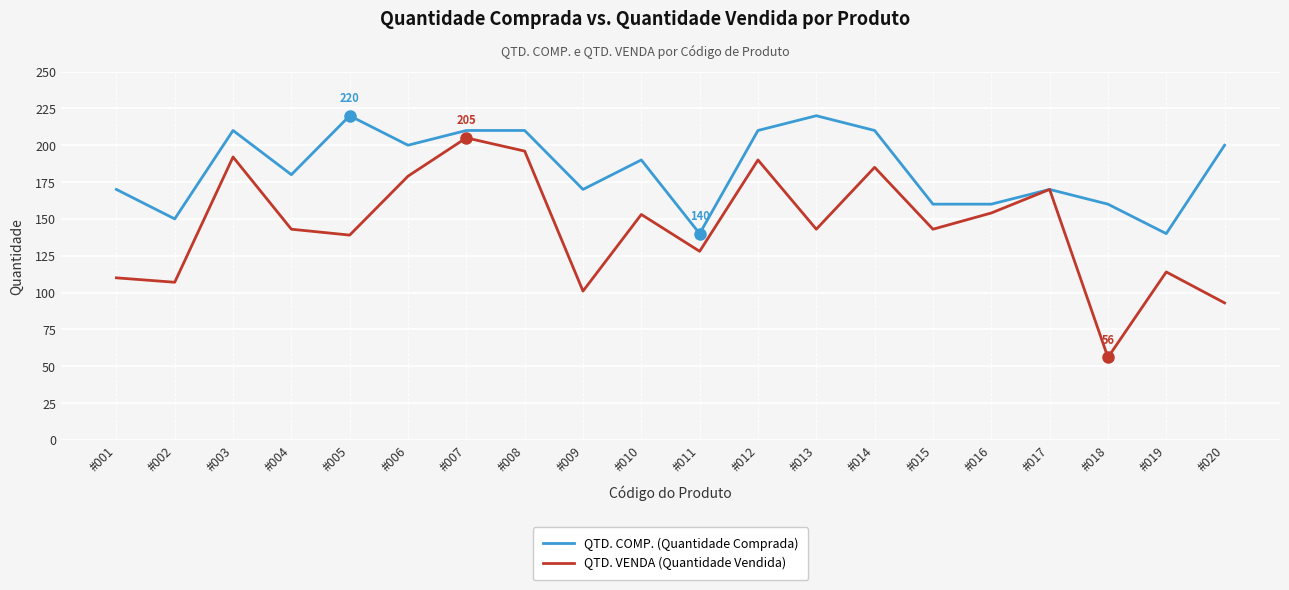

Reading left to right, list all the values displayed in this chart.

QTD. COMP. (Quantidade Comprada): #001=170	#002=150	#003=210	#004=180	#005=220	#006=200	#007=210	#008=210	#009=170	#010=190	#011=140	#012=210	#013=220	#014=210	#015=160	#016=160	#017=170	#018=160	#019=140	#020=200
QTD. VENDA (Quantidade Vendida): #001=110	#002=107	#003=192	#004=143	#005=139	#006=179	#007=205	#008=196	#009=101	#010=153	#011=128	#012=190	#013=143	#014=185	#015=143	#016=154	#017=170	#018=56	#019=114	#020=93